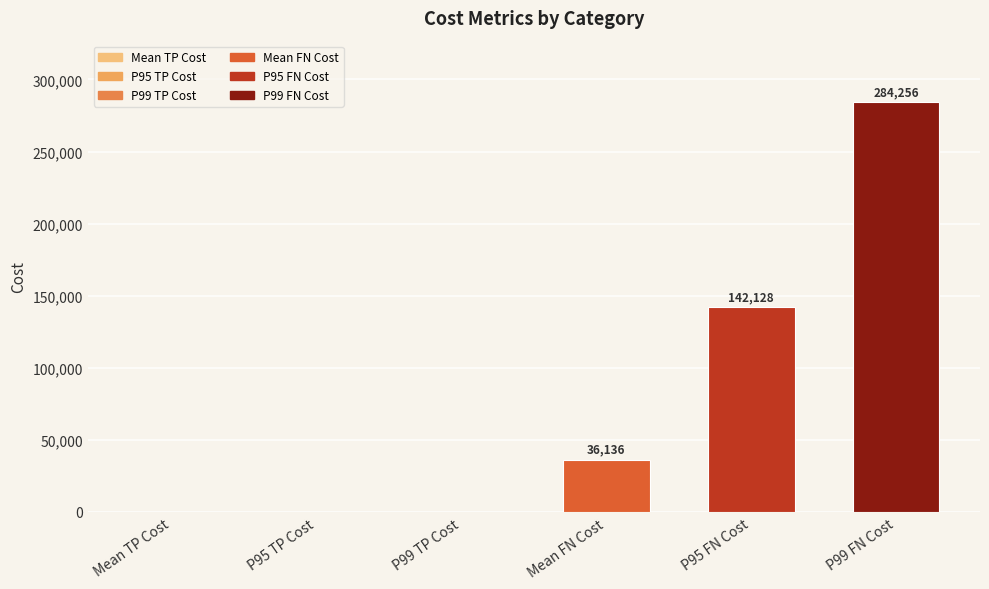

Reading left to right, transcribe all the data shown in this chart.

Mean TP Cost=0.0	P95 TP Cost=0.0	P99 TP Cost=0.0	Mean FN Cost=36136.0	P95 FN Cost=142128.0	P99 FN Cost=284256.0